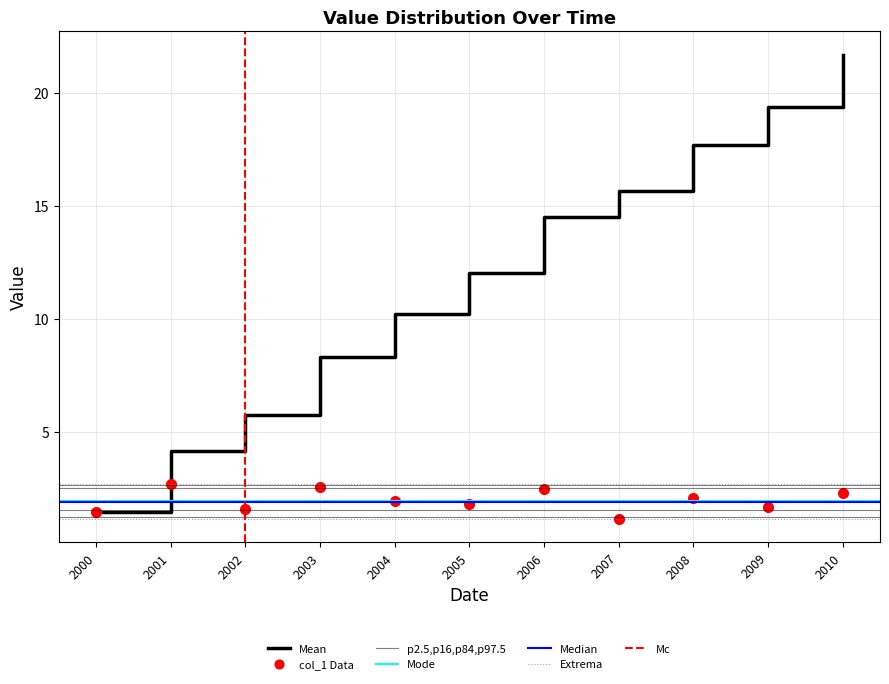

How many interior local peaks (higher than both neighbors) does the data have?

4